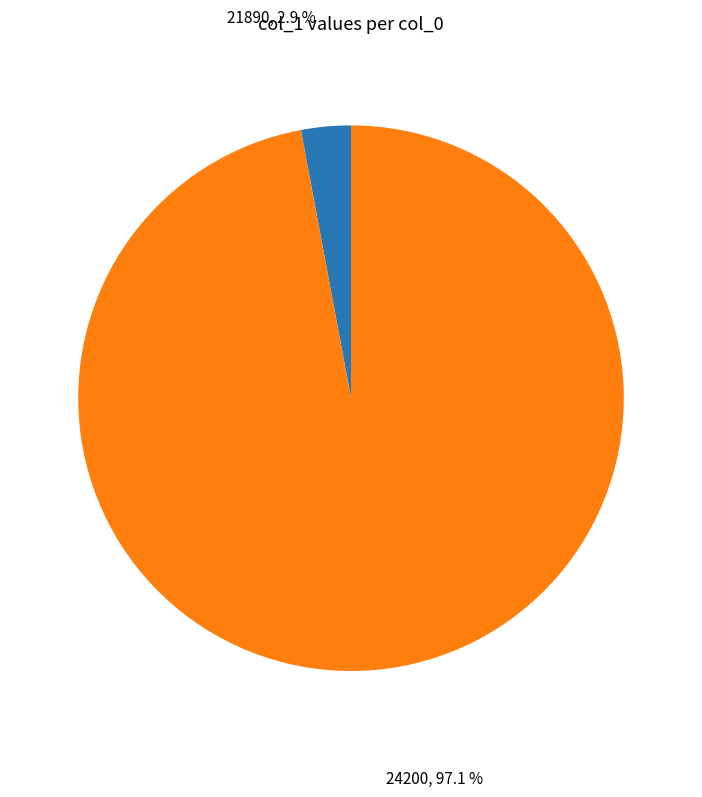

Is 24200 the majority of the pie?

Yes